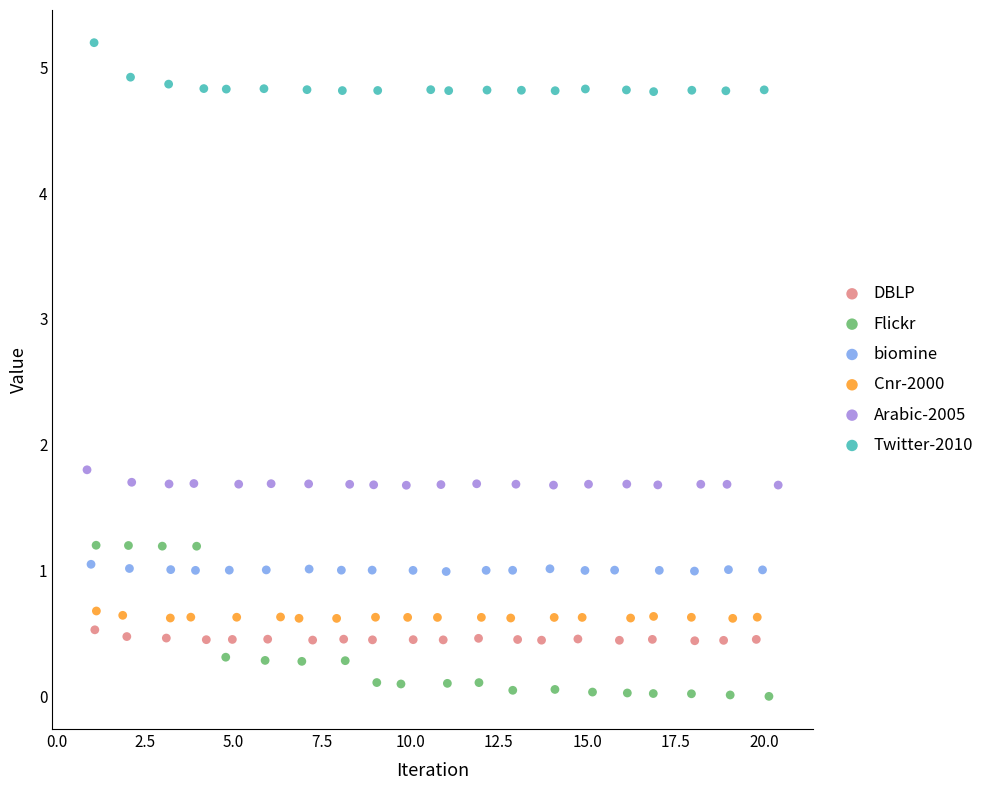

Which series has the widest spread of Y values?

Flickr